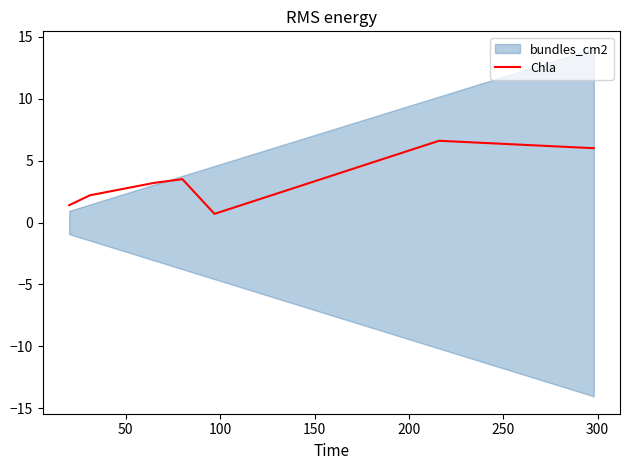

What is the lowest value of the Chla series?

0.7